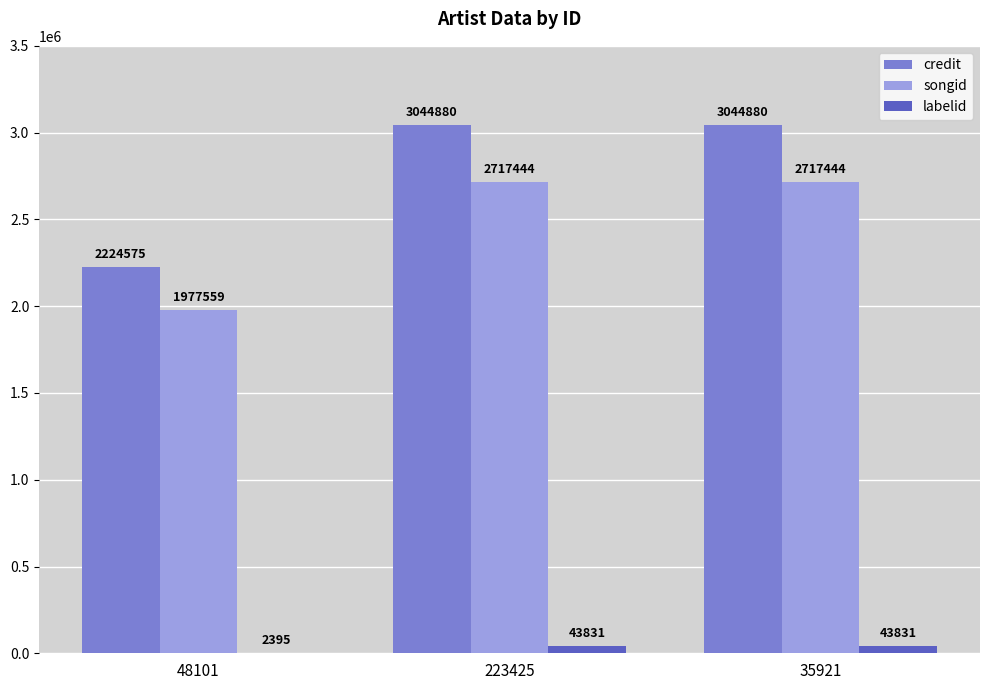

What is the sum of all credit values?

8314335